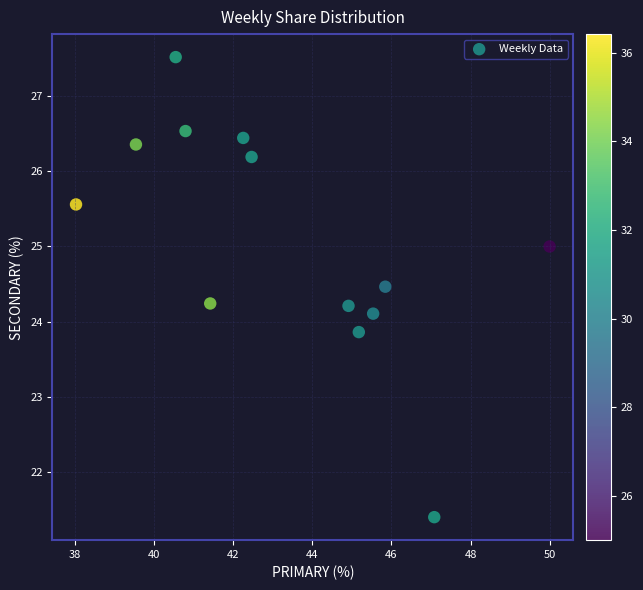

What is the range of Y values (max minus min)?

6.1